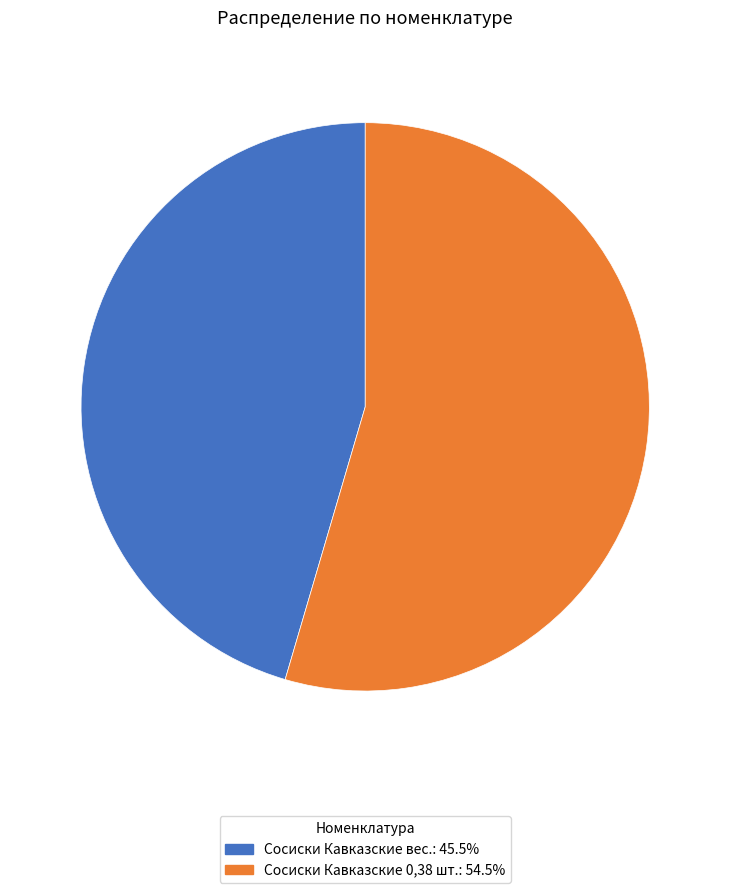

Rank the categories by value from lowest to highest.

Сосиски Кавказские вес., Сосиски Кавказские 0,38 шт.